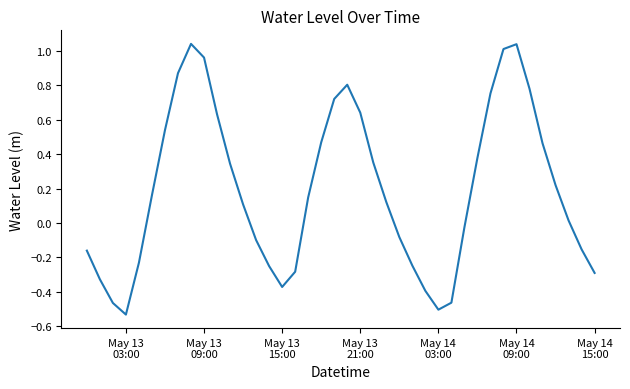

What is the difference between the maximum and minimum values?

1.6